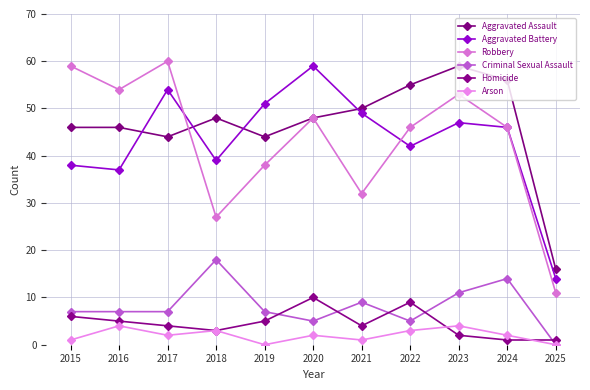

The Homicide series shows 10 at 2015. True or false?

False